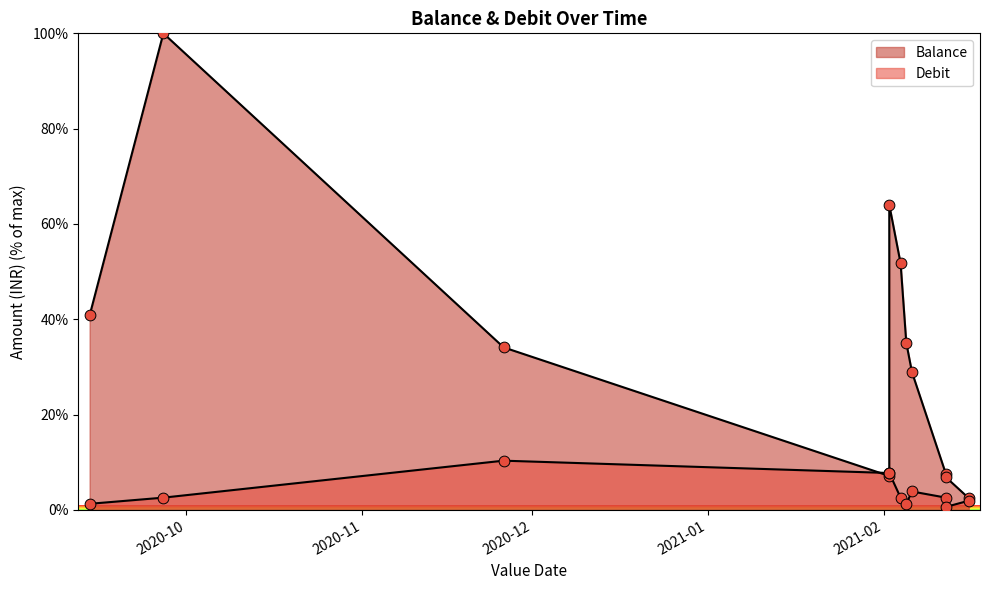

Which series contains the highest Y value?

Balance